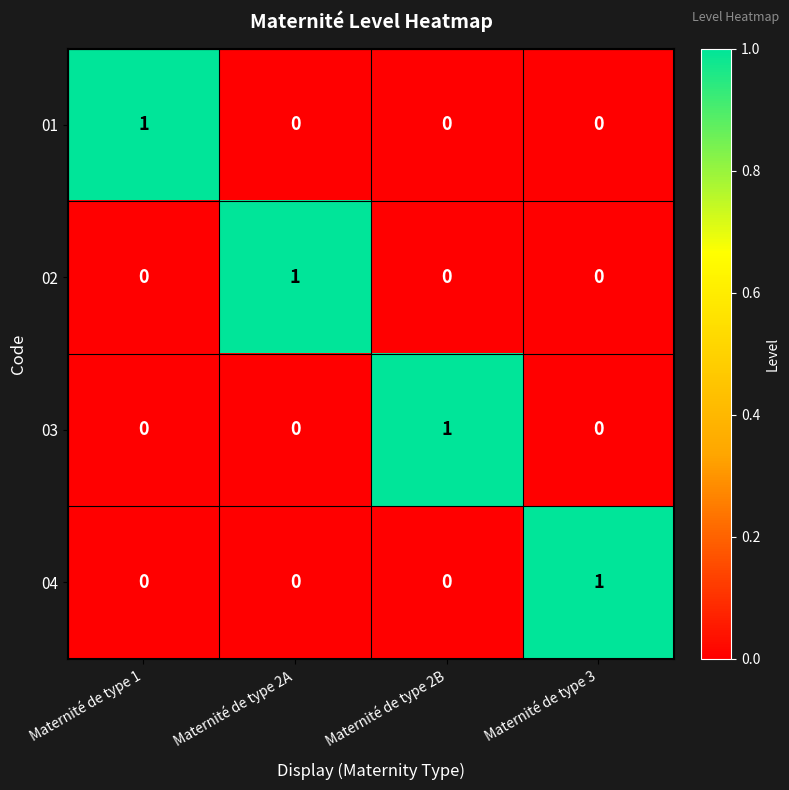

At which label does 01 reach its peak?

Maternité de type 1